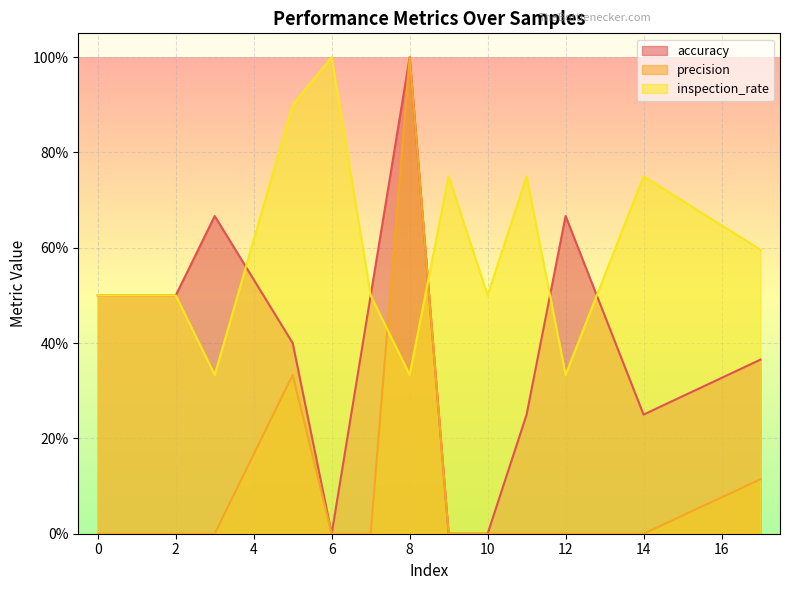

How many categories are shown in the chart?

13